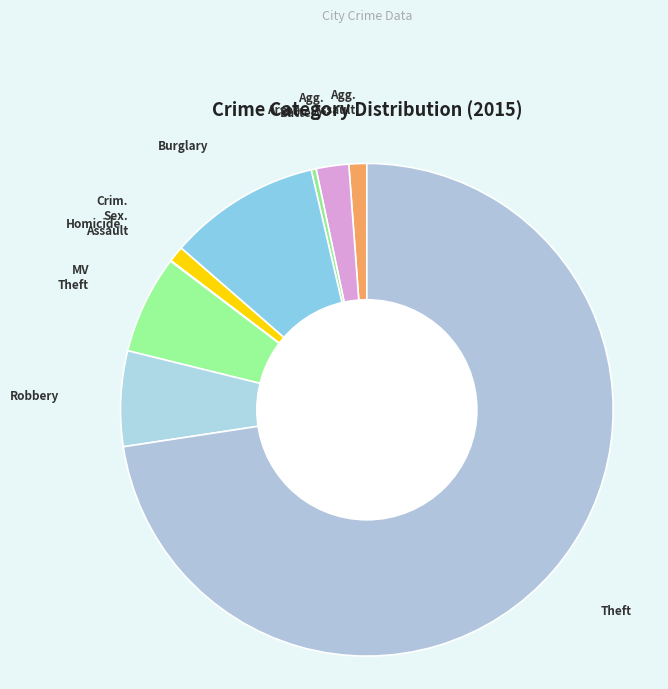

How many segments does this pie chart have?

9